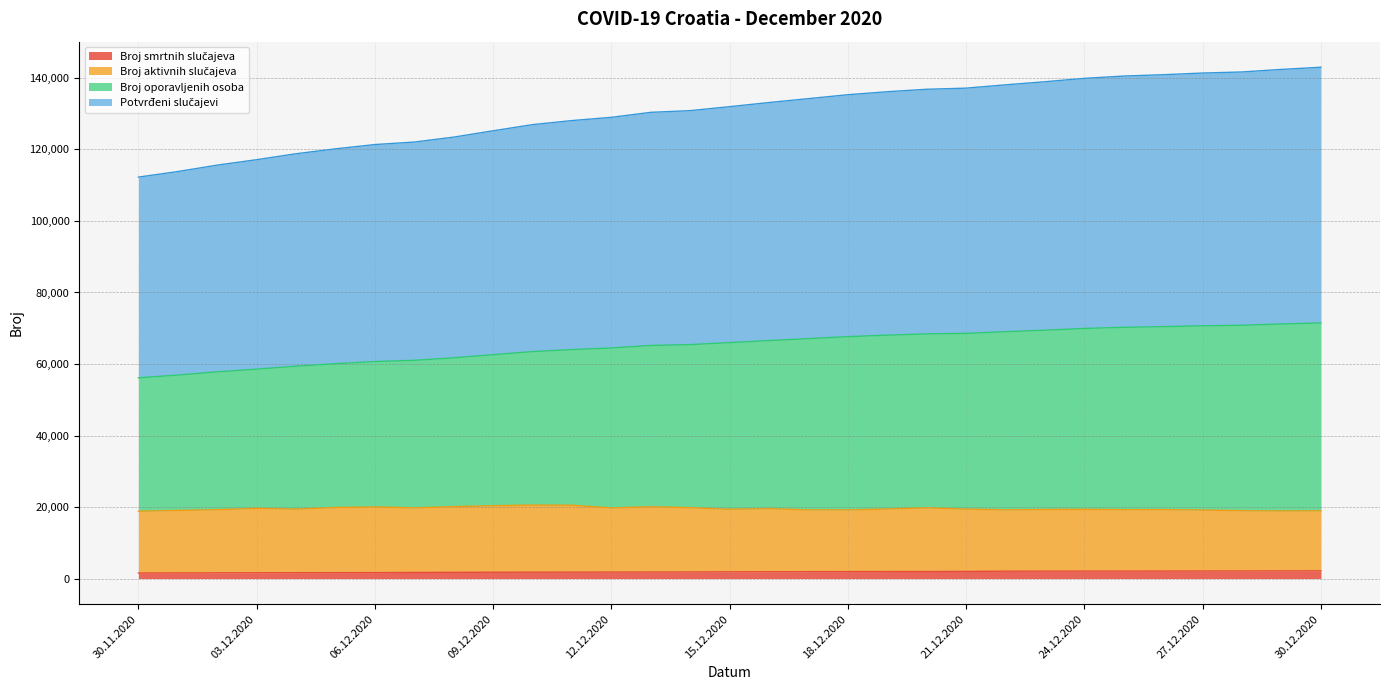

Does the chart display data point markers on the line(s)?

No